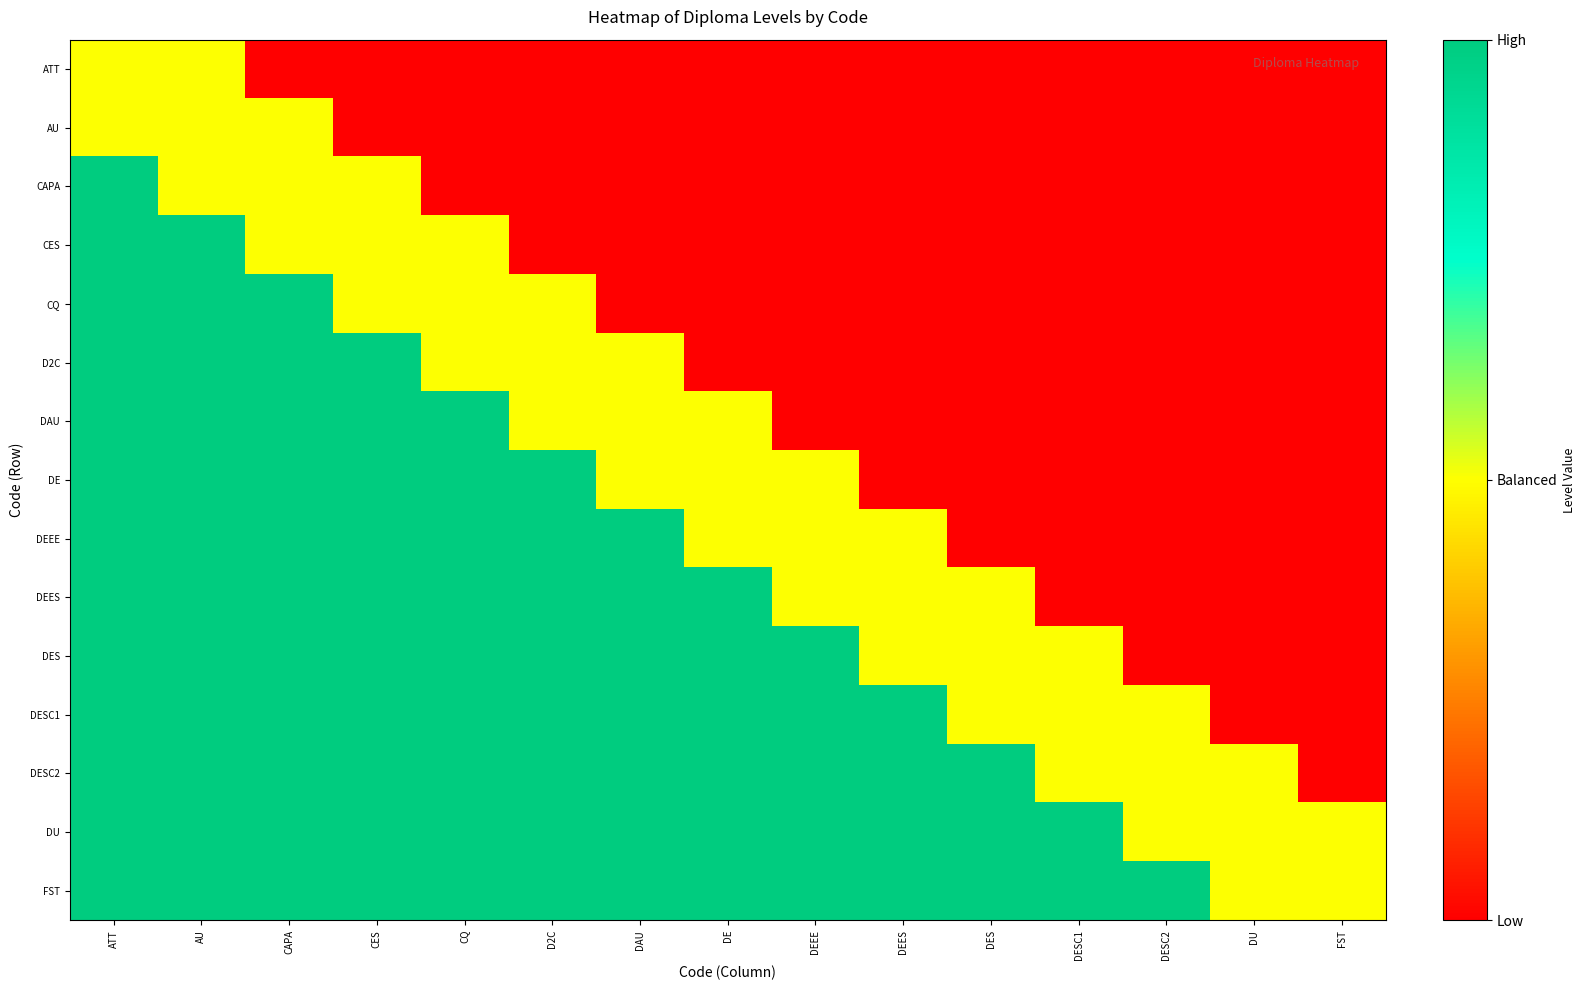

Which series changed the most between DE and DES?

DAU